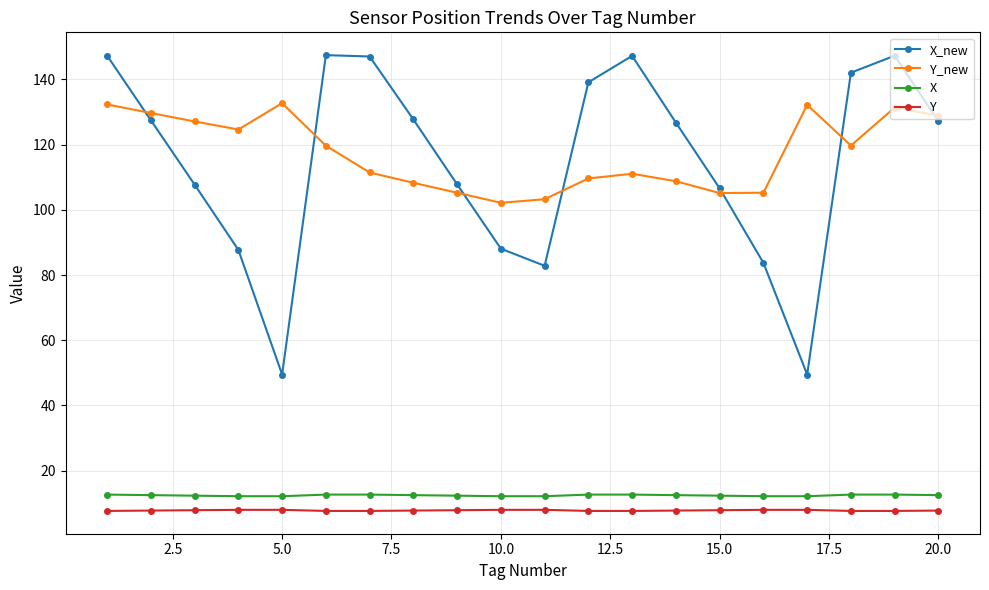

What is the sum of all X values?

248.3